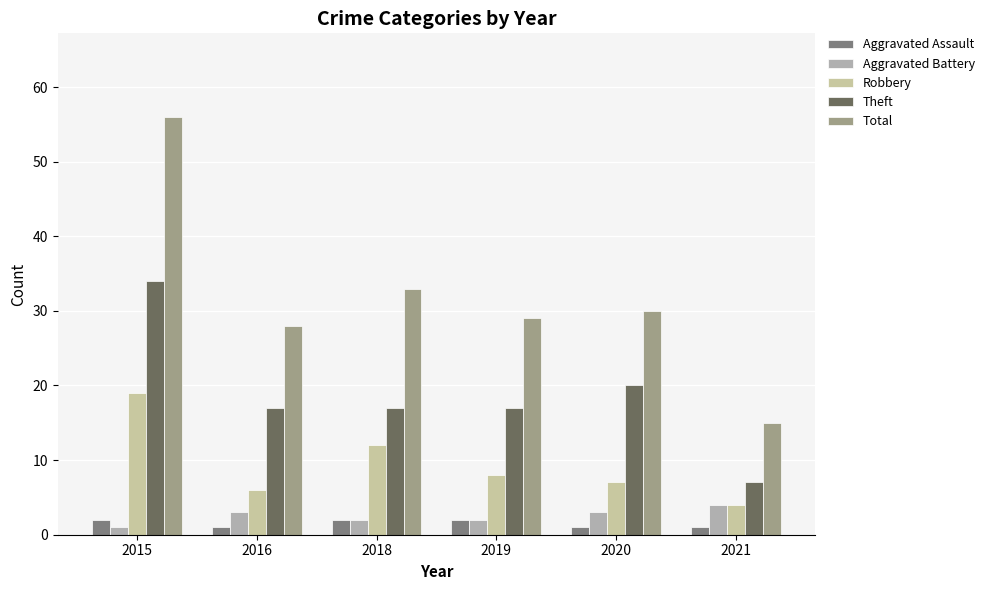

Reading left to right, transcribe all the data shown in this chart.

Aggravated Assault: 2015=2	2016=1	2018=2	2019=2	2020=1	2021=1
Aggravated Battery: 2015=1	2016=3	2018=2	2019=2	2020=3	2021=4
Robbery: 2015=19	2016=6	2018=12	2019=8	2020=7	2021=4
Theft: 2015=34	2016=17	2018=17	2019=17	2020=20	2021=7
Total: 2015=56	2016=28	2018=33	2019=29	2020=30	2021=15